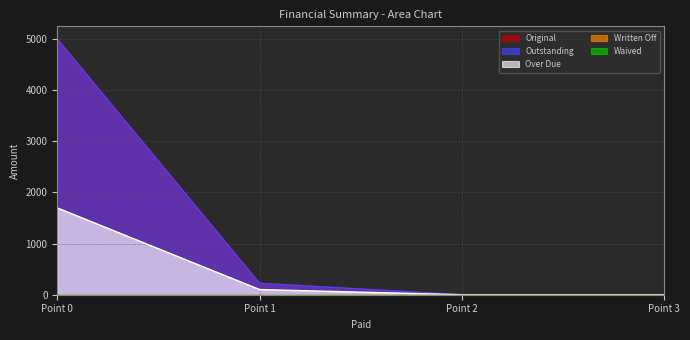

True or false: Outstanding and Original cross at least once.

False